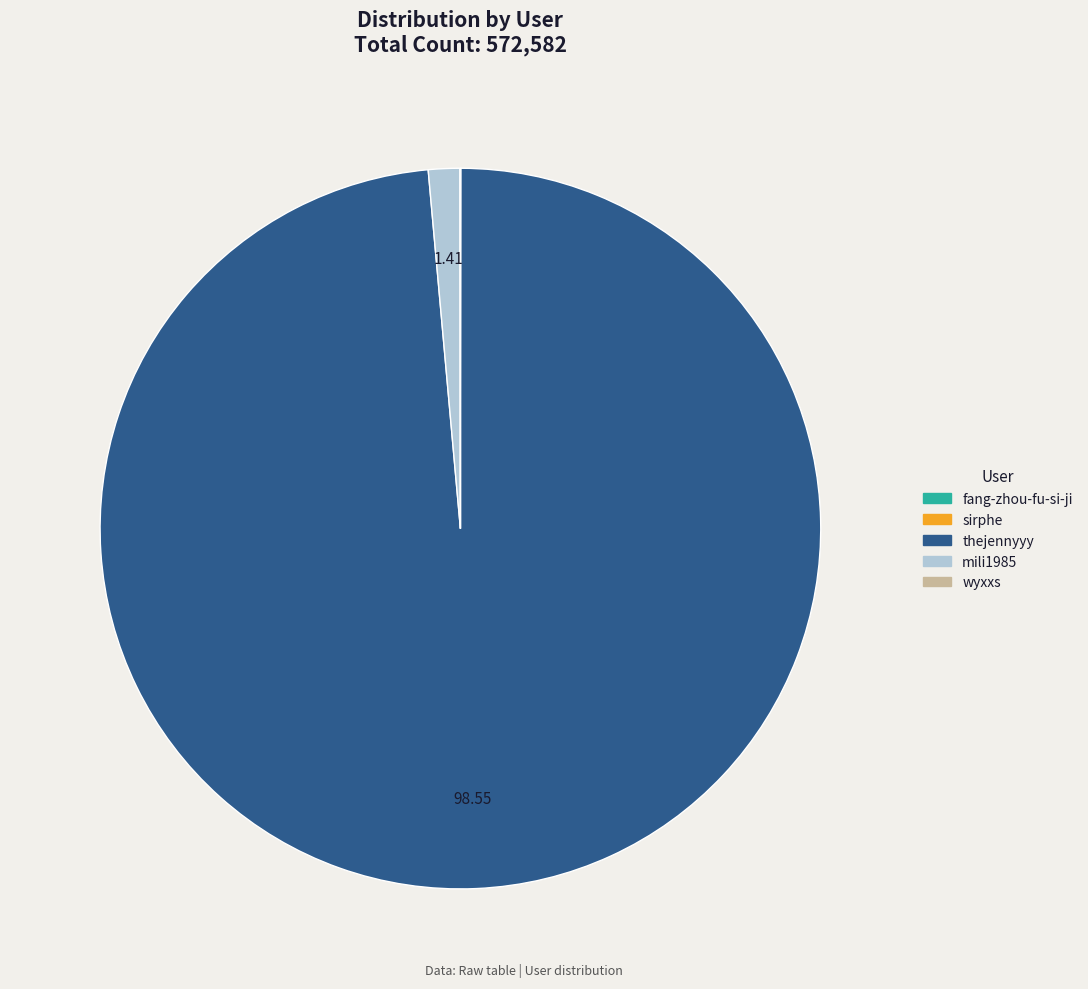

What is the largest slice in the pie chart?

thejennyyy